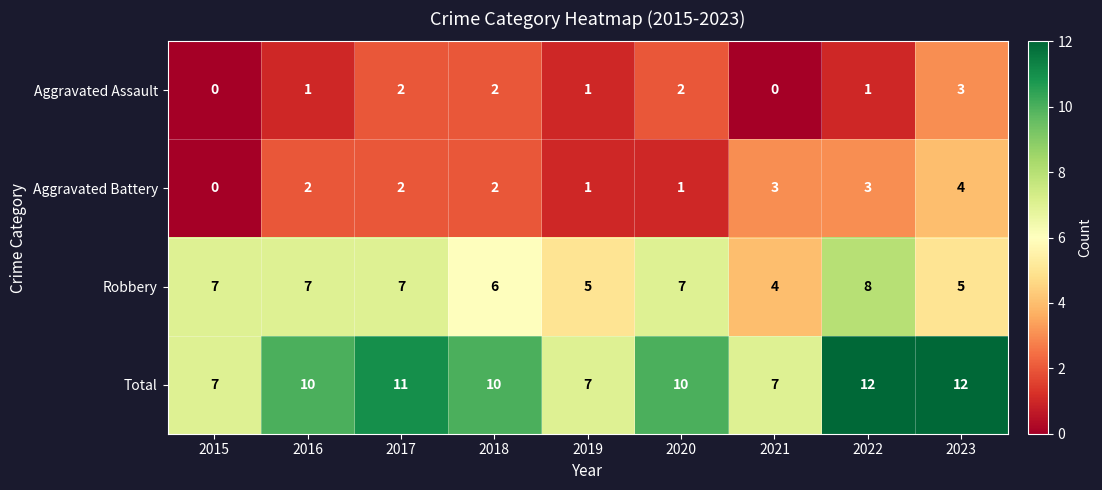

What value does the Total series have at 2017?

11